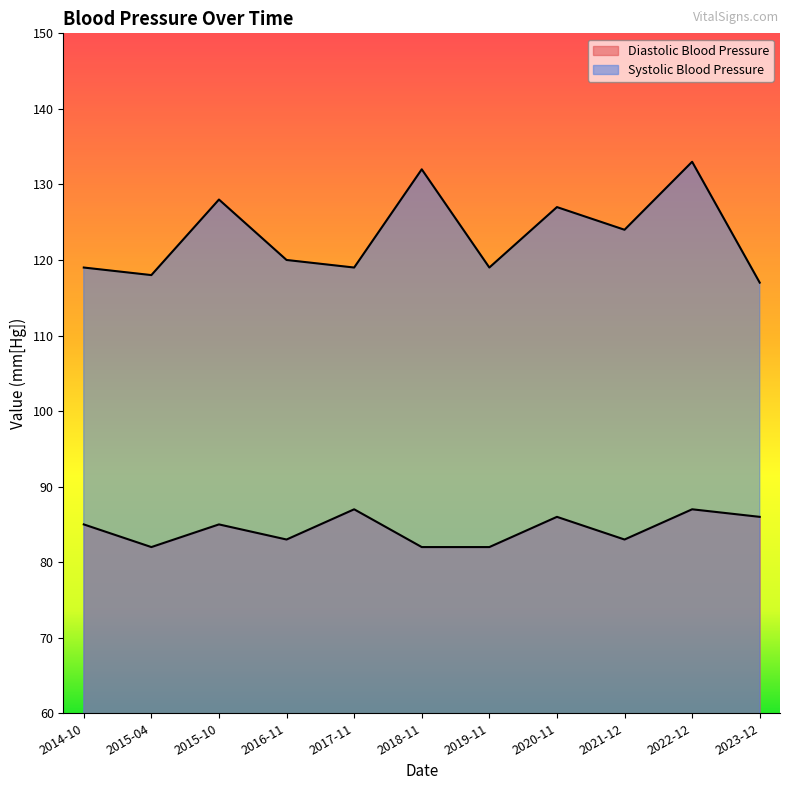

What value does the Diastolic Blood Pressure series have at 2020-11?

86